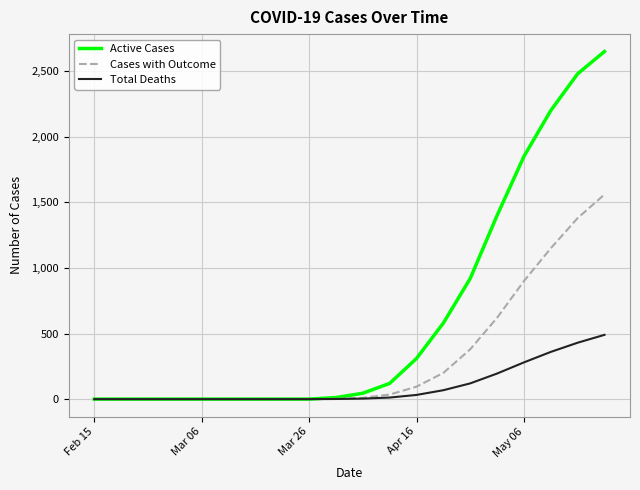

What is the highest value of the Cases with Outcome series?

1560